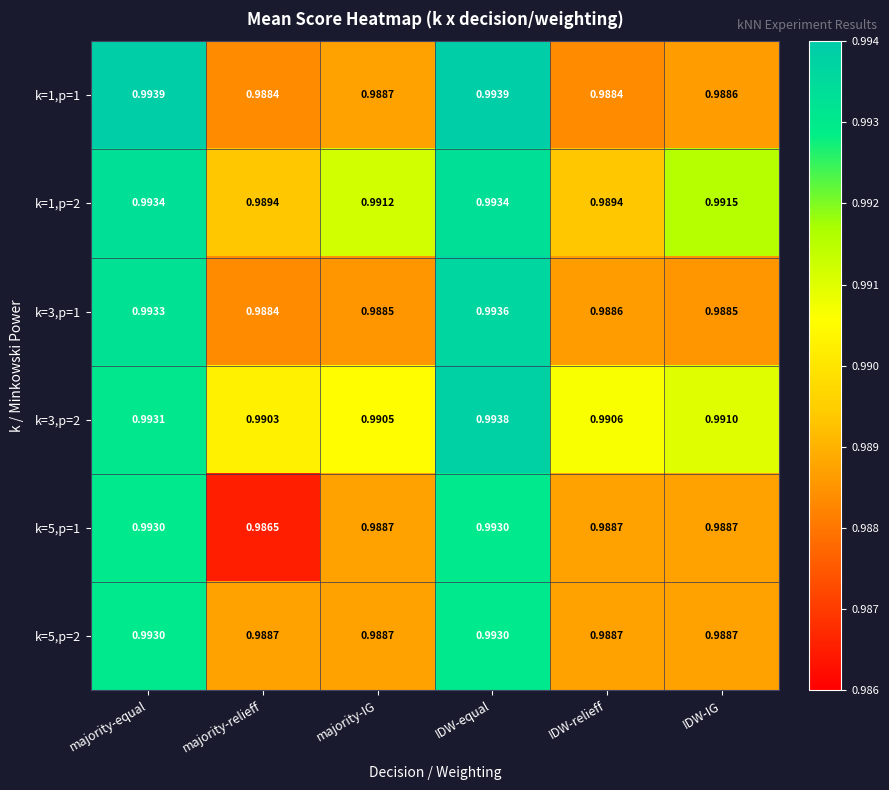

At which category is the sum across all series the highest?

IDW-equal